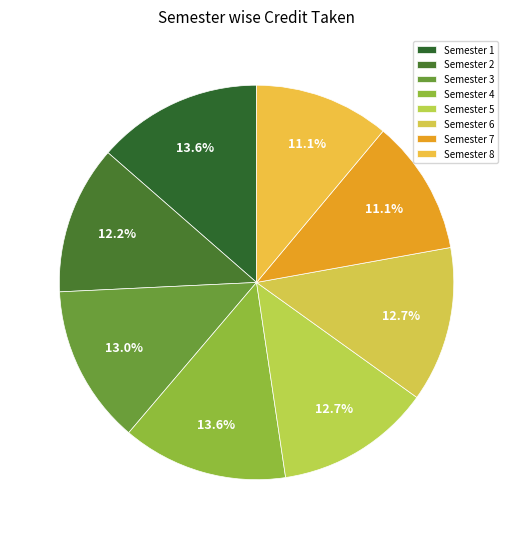

How many slices are in this pie chart?

8